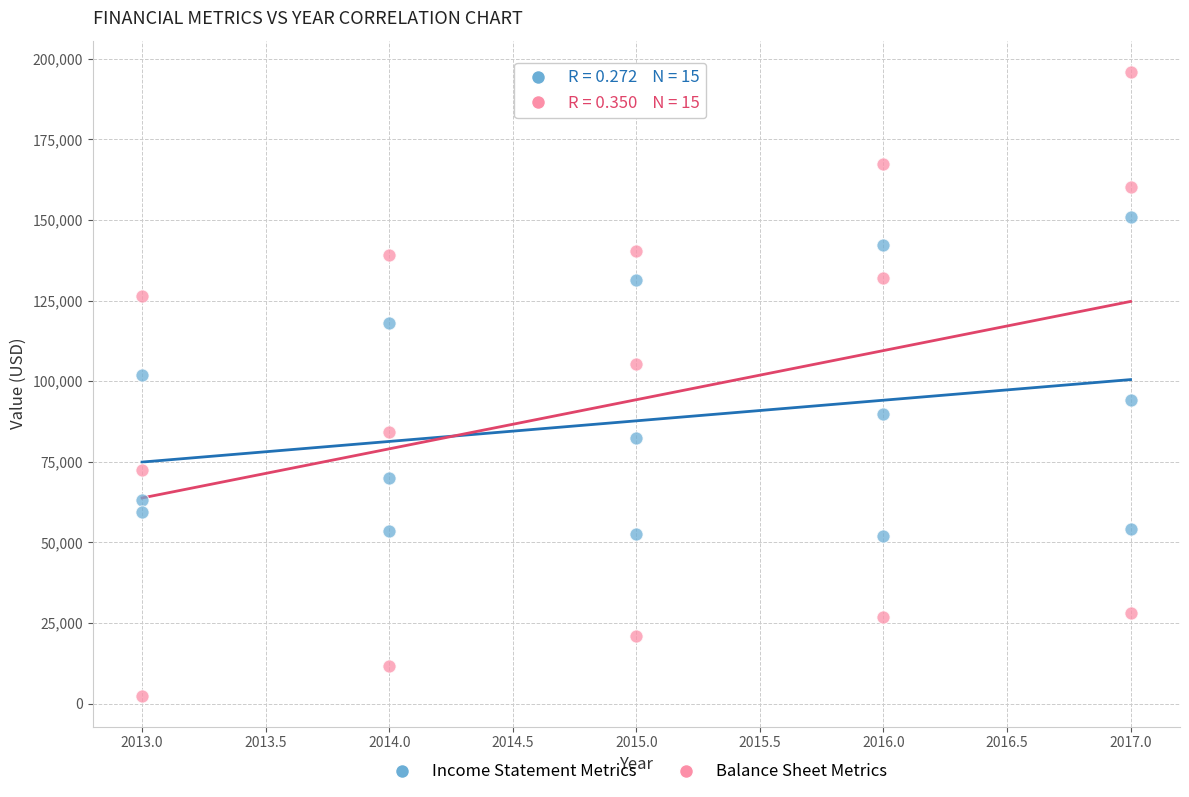

Which series has the largest Y range (max minus min)?

Balance Sheet Metrics